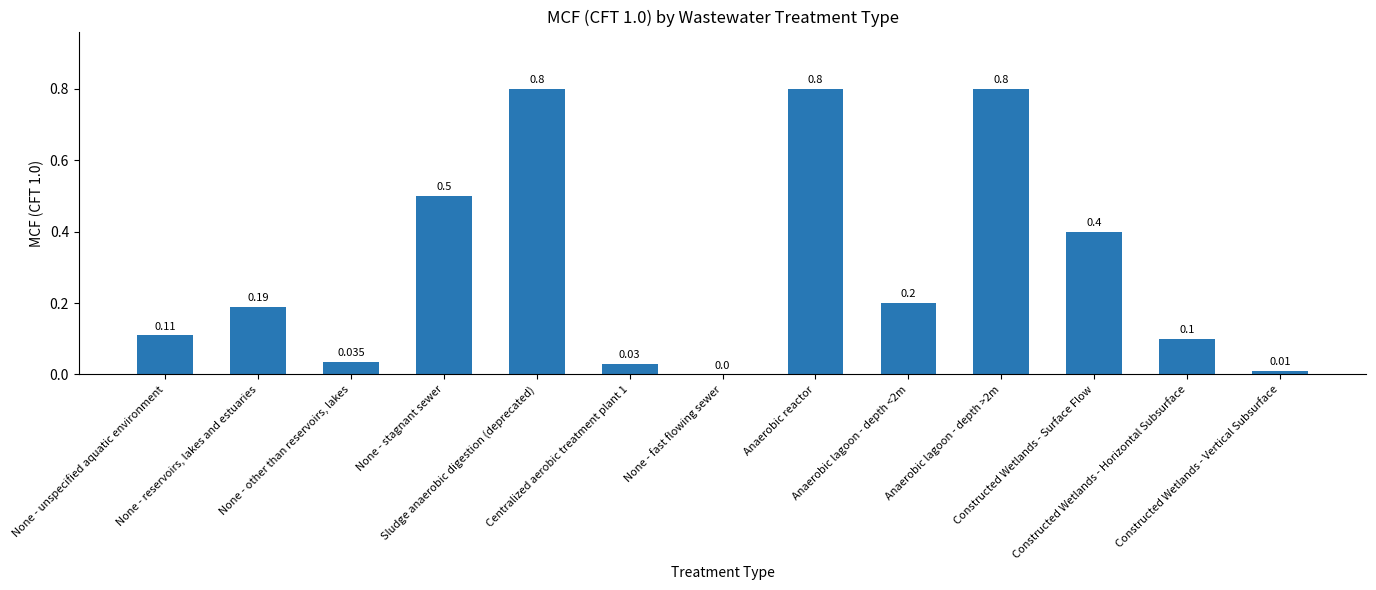

Is it true that the value at None - unspecified aquatic environment is 0.2?

False